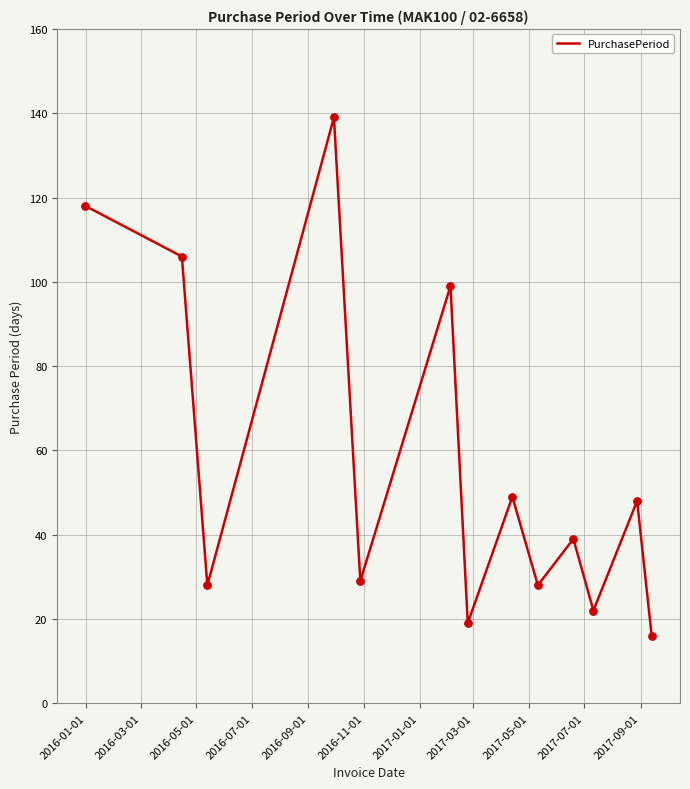

What is the smallest value displayed?

16